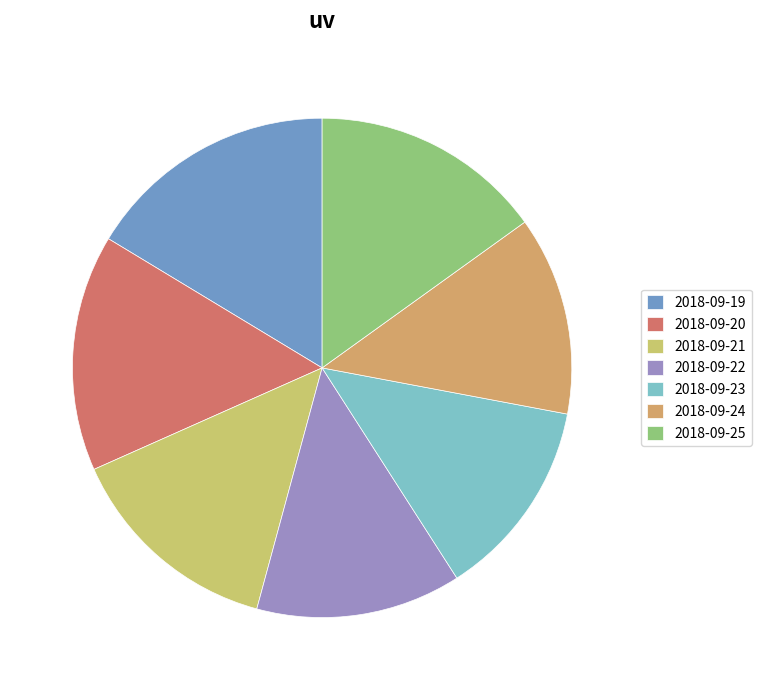

Is 2018-09-22 the majority of the pie?

No